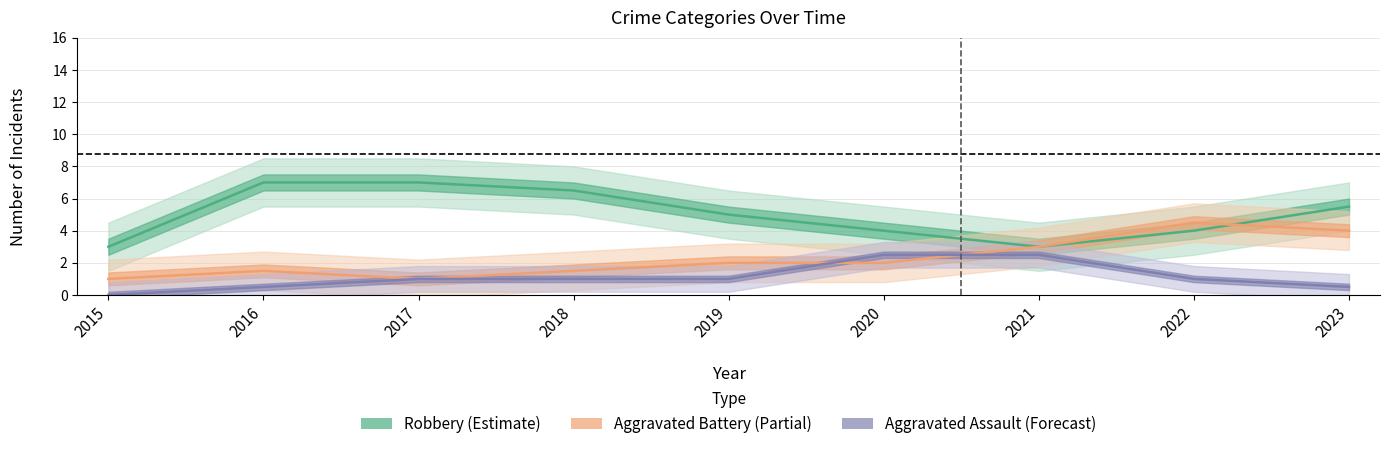

Where does the Aggravated Battery (Partial) series first go above 2?

2021